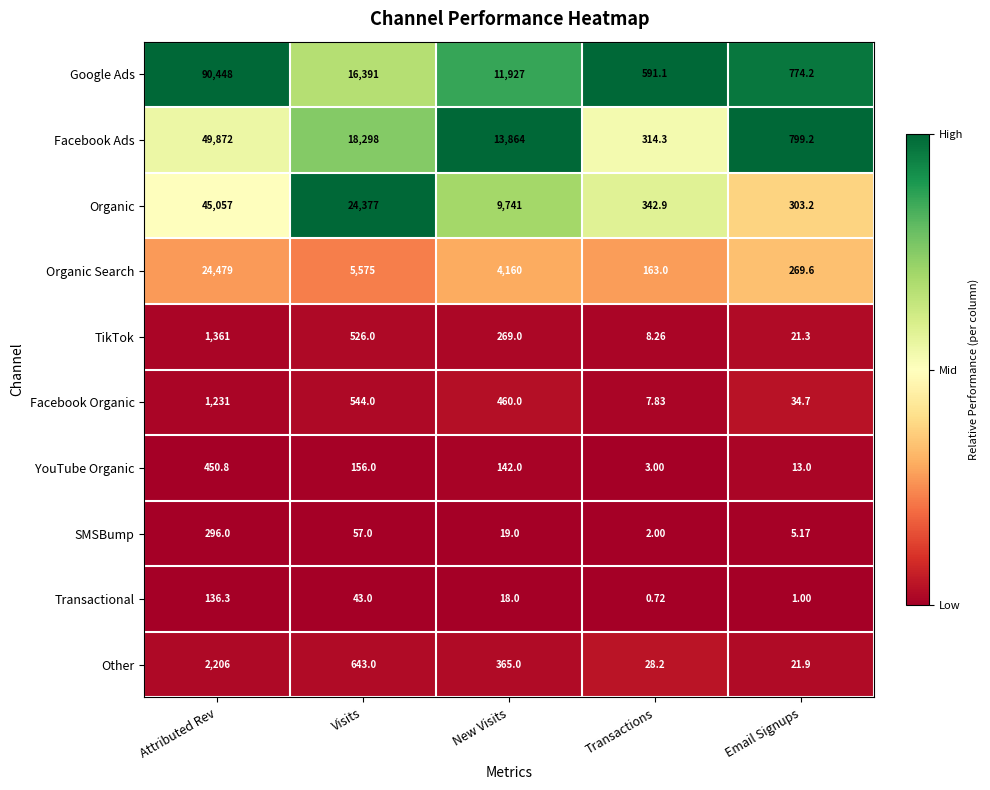

At which label does Organic Search first exceed 4160?

Attributed Rev